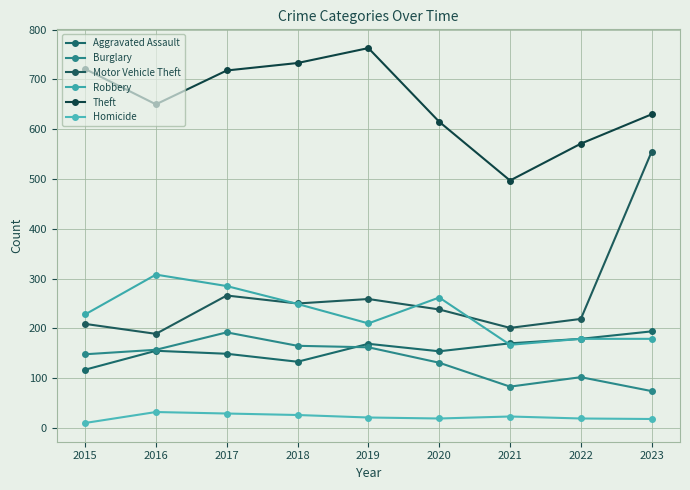

At which category is the sum across all series the highest?

2023